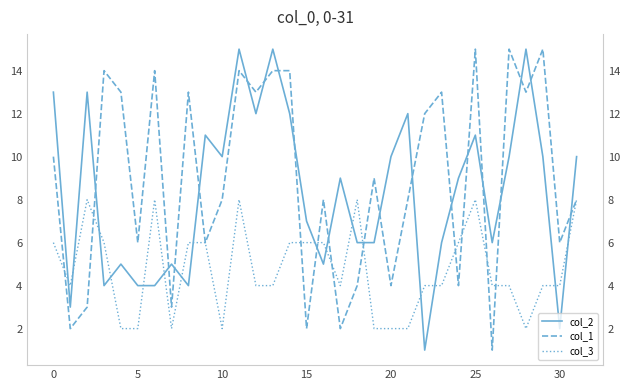

How many lines are shown in the chart?

3